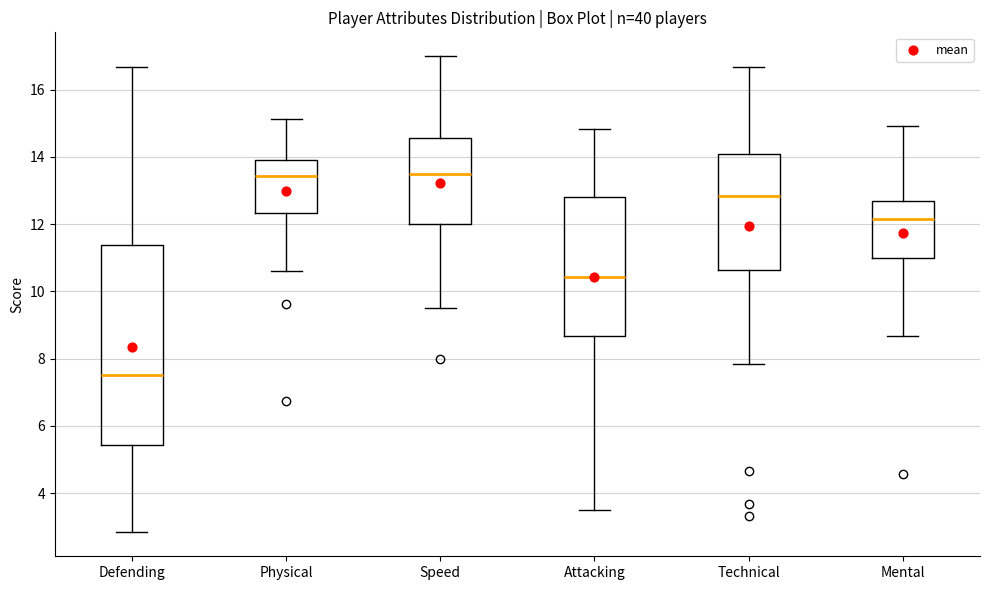

Reading left to right, read every box against the y-axis: the position of its median line, the range the box covers, and the ends of its whiskers. The values are not printed on the chart, so give them approximately, as read against the axis.

Defending: median 7.6, box 5.4 to 11.4, whiskers 2.8 to 16.6
Physical: median 13.4, box 12.4 to 14.0, whiskers 10.6 to 15.2
Speed: median 13.6, box 12.0 to 14.6, whiskers 9.6 to 17.0
Attacking: median 10.4, box 8.6 to 12.8, whiskers 3.6 to 14.8
Technical: median 12.8, box 10.6 to 14.0, whiskers 7.8 to 16.6
Mental: median 12.2, box 11.0 to 12.6, whiskers 8.6 to 15.0